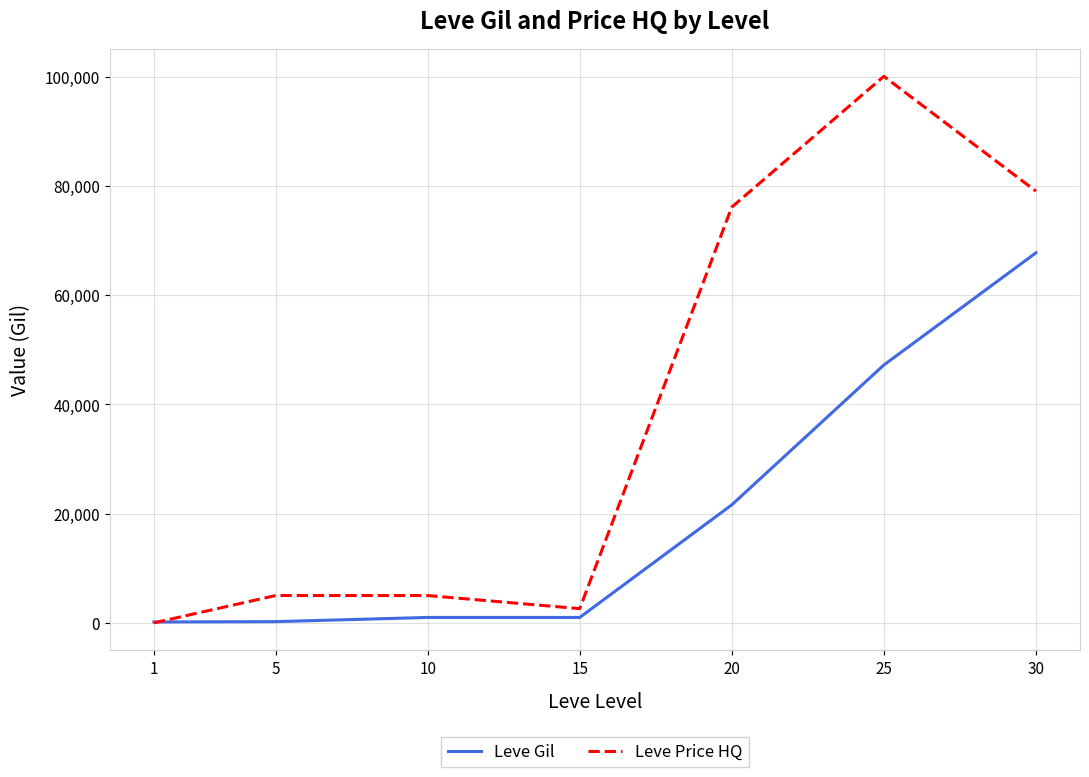

What are all the series names shown in the legend?

Leve Gil, Leve Price HQ